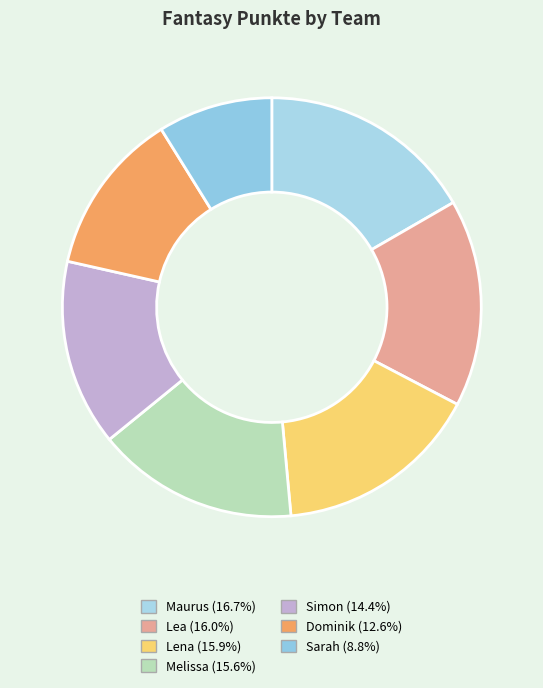

True or false: Melissa accounts for 16% of the total.

True